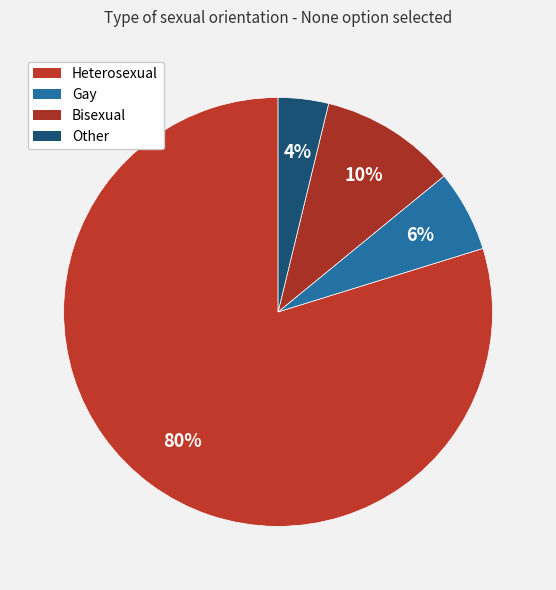

Between Heterosexual and Other, which is larger?

Heterosexual